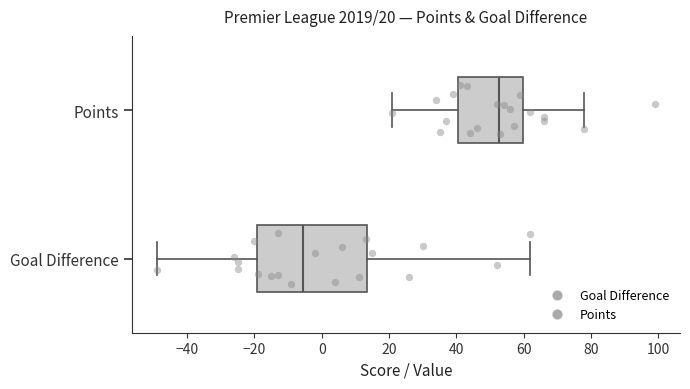

Which box's median line is the furthest to the left?

Goal Difference